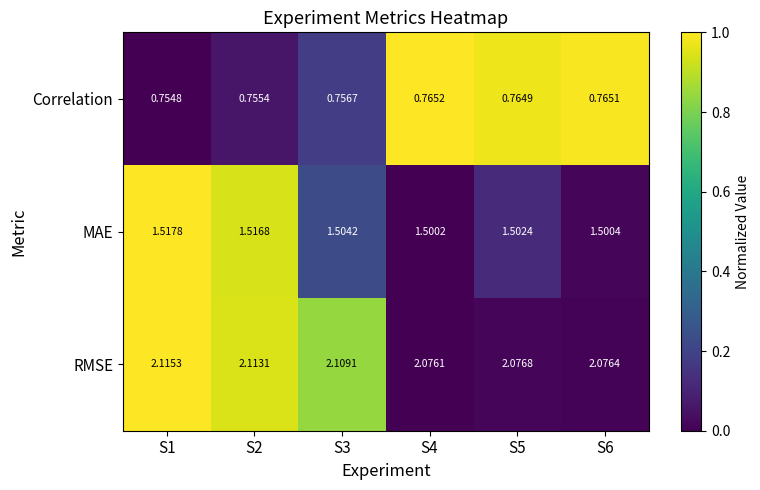

Between S1 and S2, which series saw the biggest shift?

RMSE